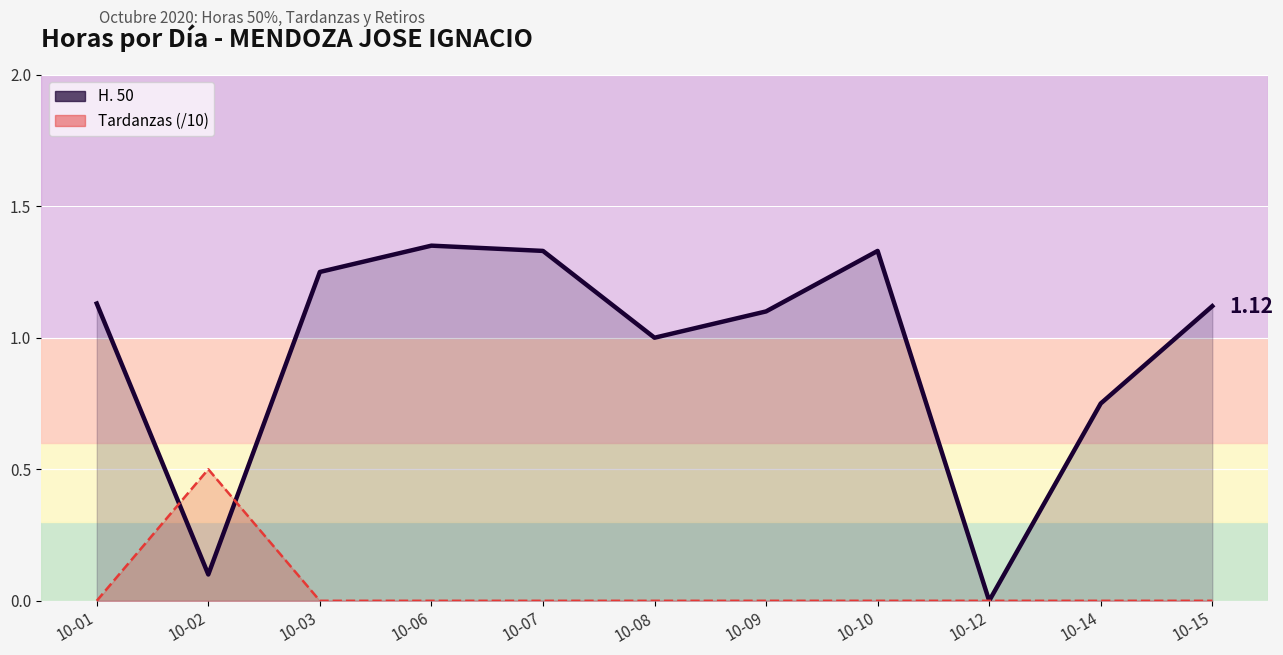

Where is Tardanzas (/10) nearest to the value 0?

10-01